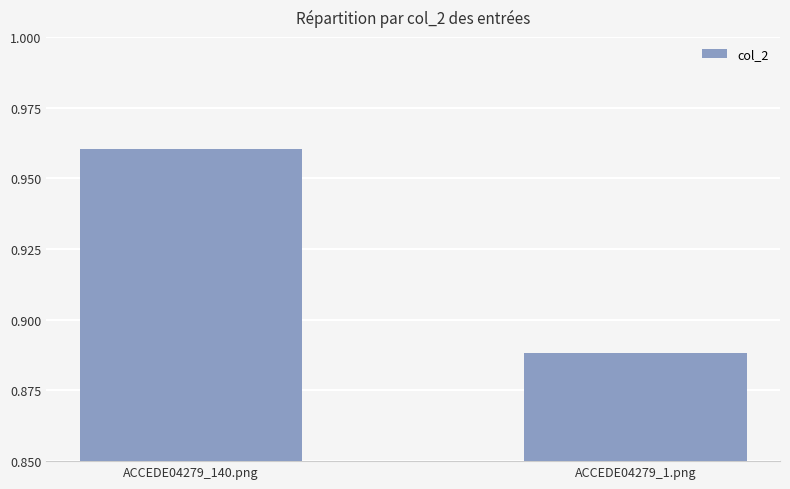

What position from the left is ACCEDE04279_140.png?

1